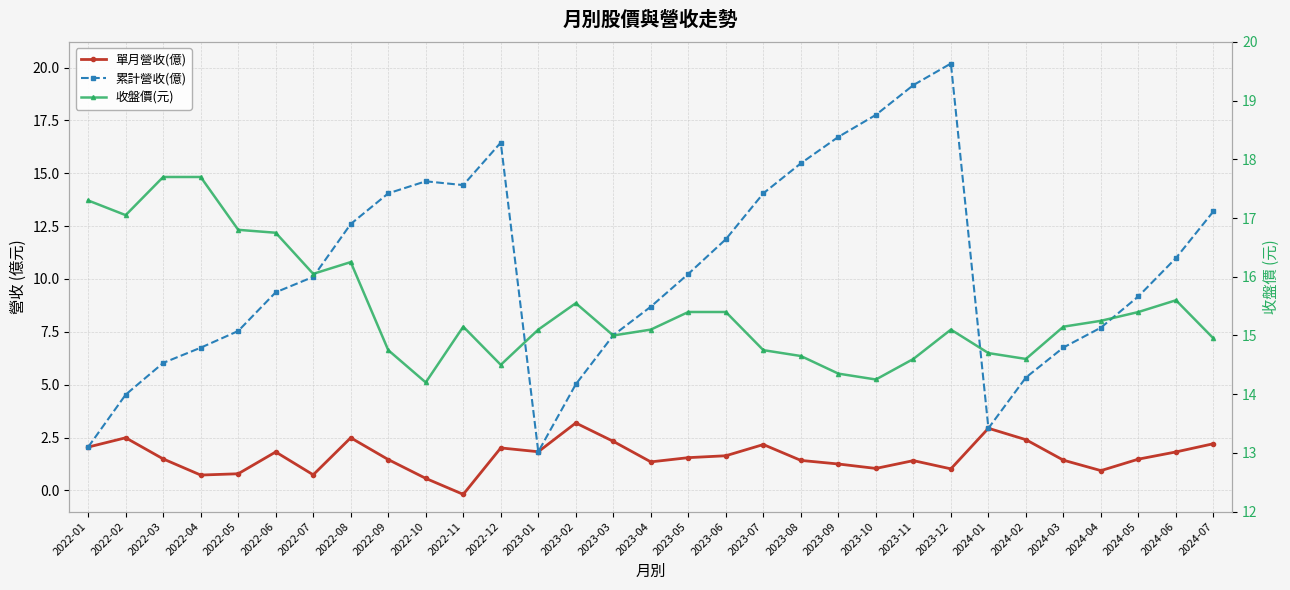

At which category is the sum across all series the highest?

2023-12